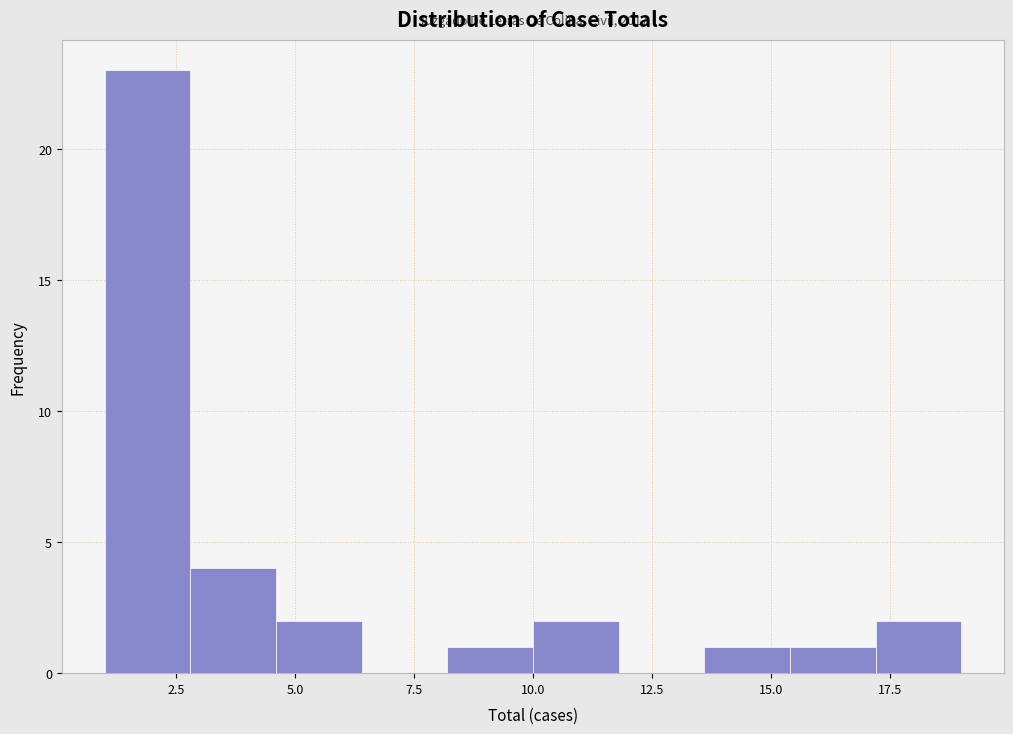

Read against the x-axis, roughly where is the centre of the tallest bar?

2.0